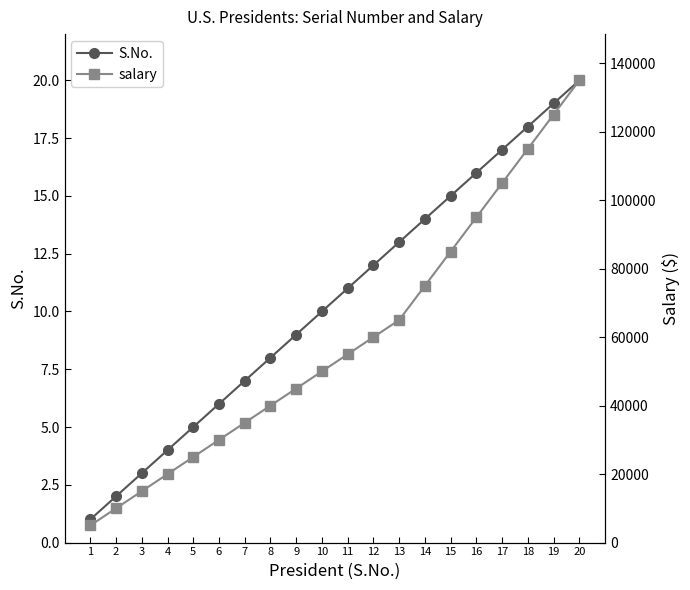

At which label does salary first exceed 55000?

12